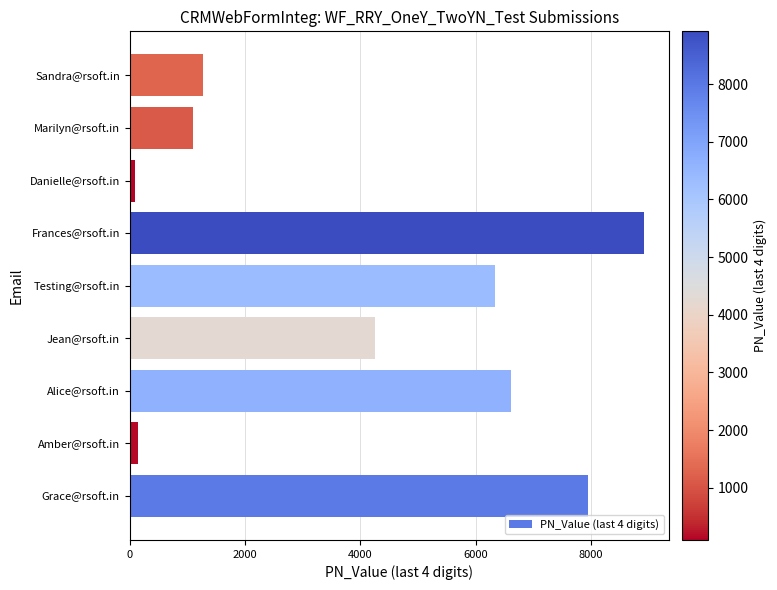

What is the sum of all values?

36687